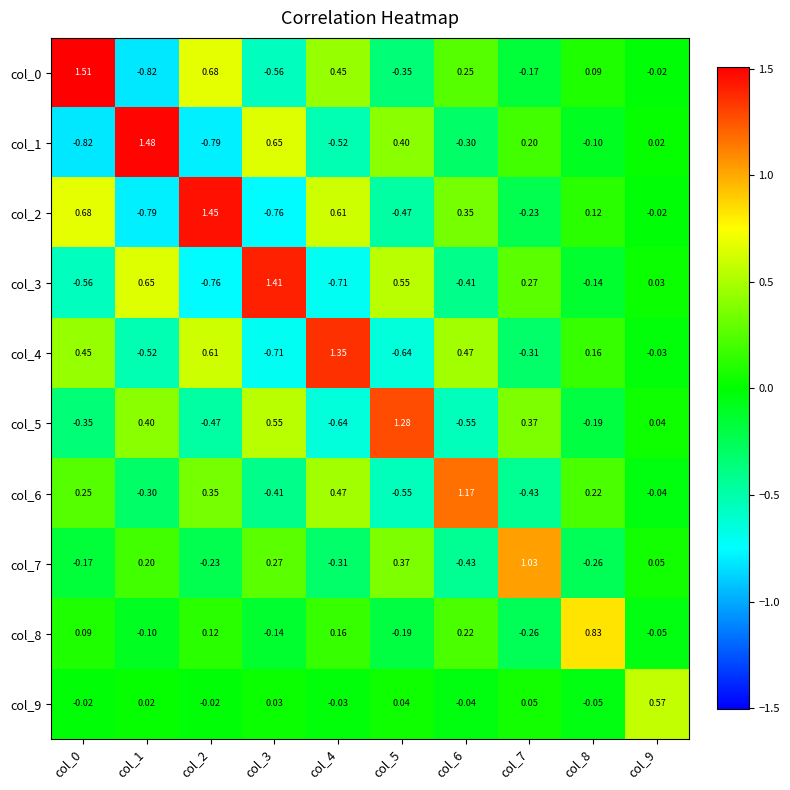

Count the number of categories in the chart.

10